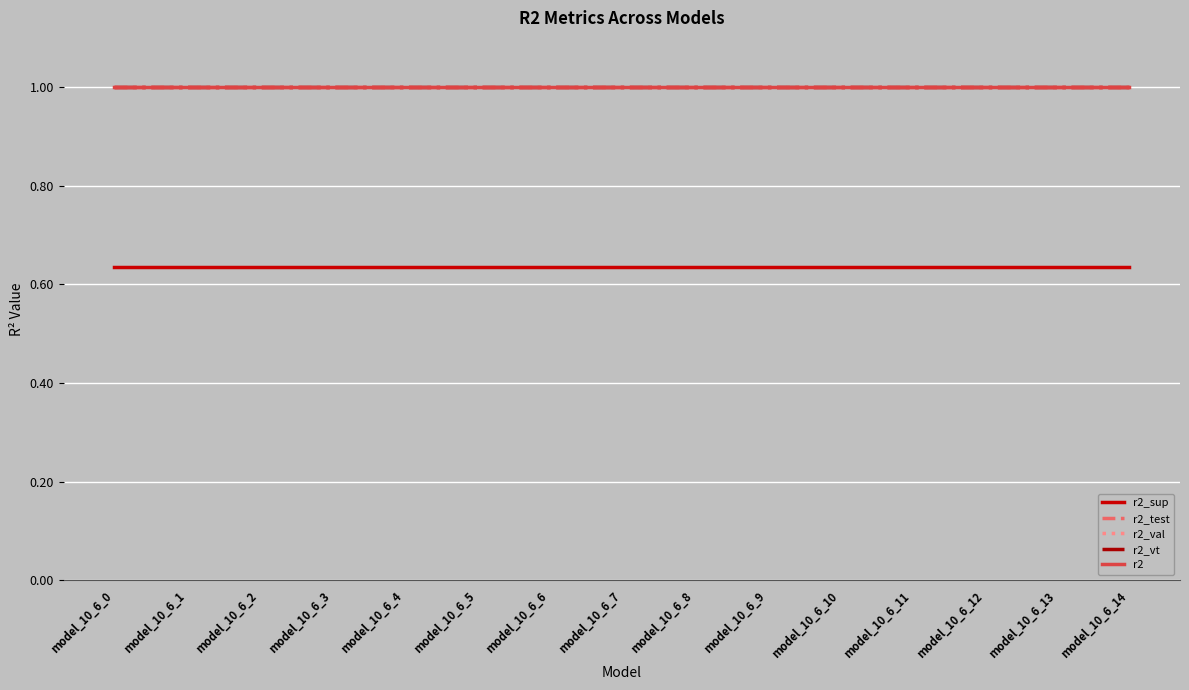

Is the value of r2_sup at model_10_6_5 greater than the value of r2_test at model_10_6_9?

No